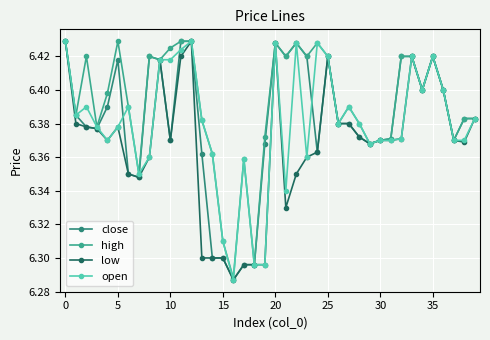

True or false: open and low cross at least once.

False